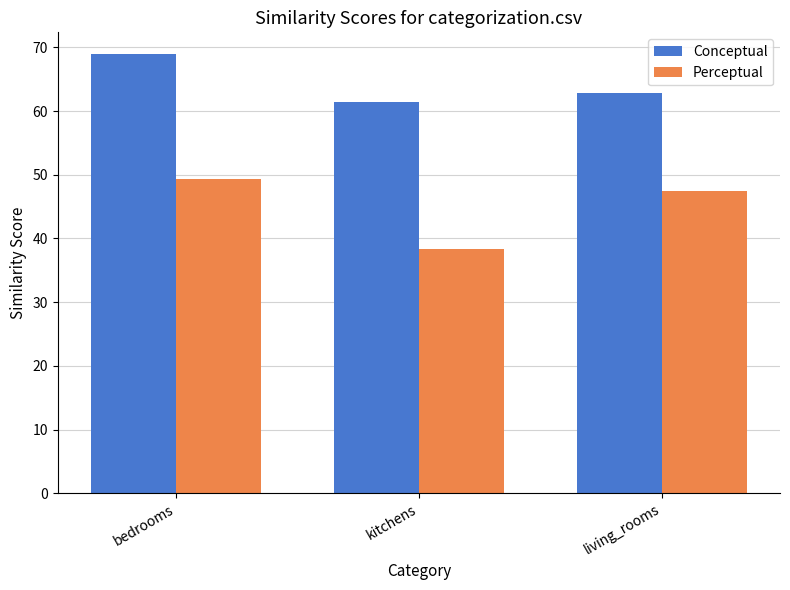

What are all the series names shown in the legend?

Conceptual, Perceptual